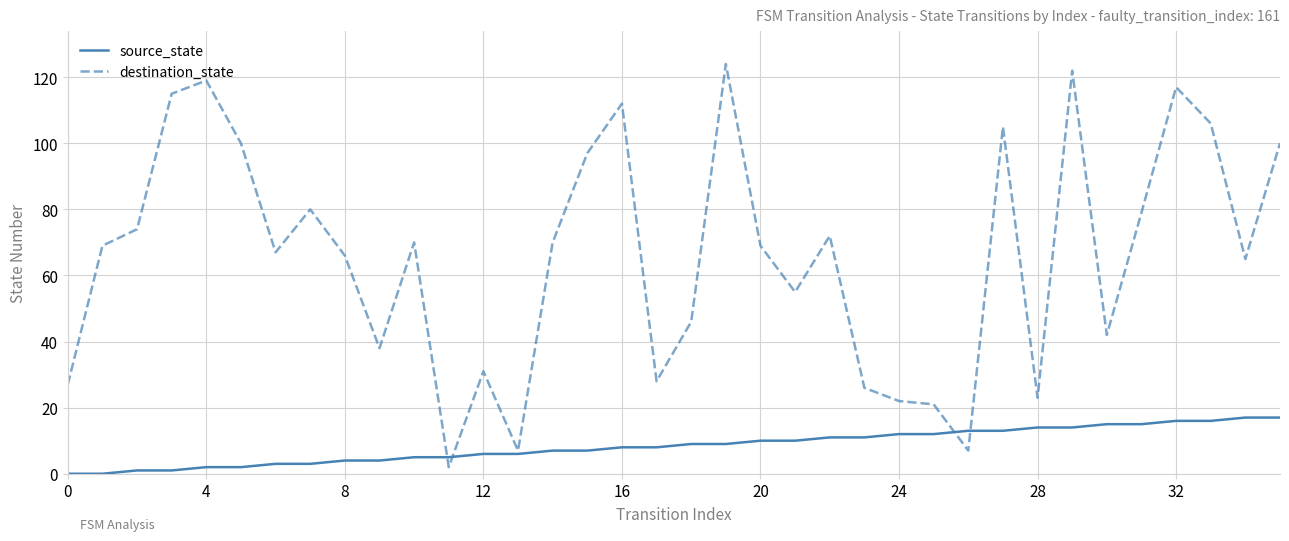

Which series has the largest range (max minus min)?

destination_state